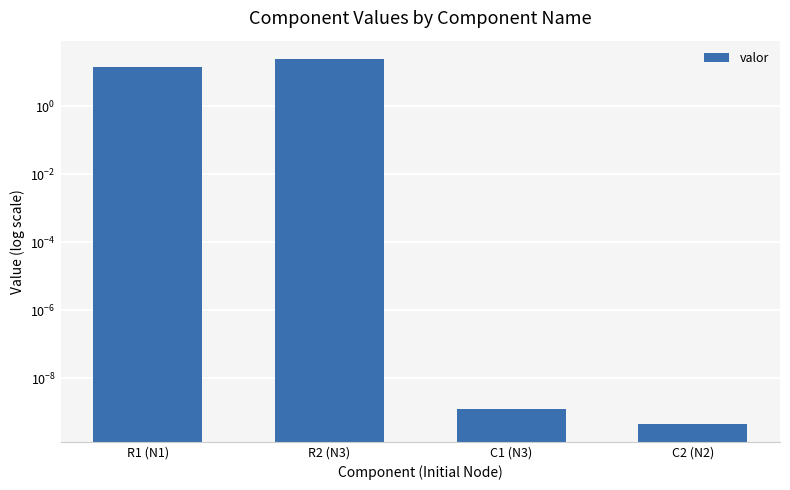

Count the number of data series in this chart.

1